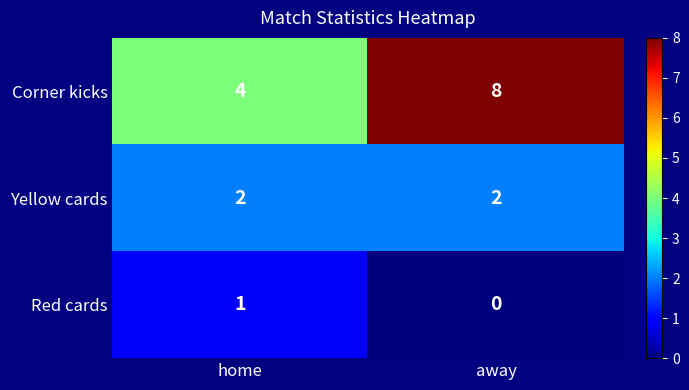

Where is Corner kicks nearest to the value 6?

home